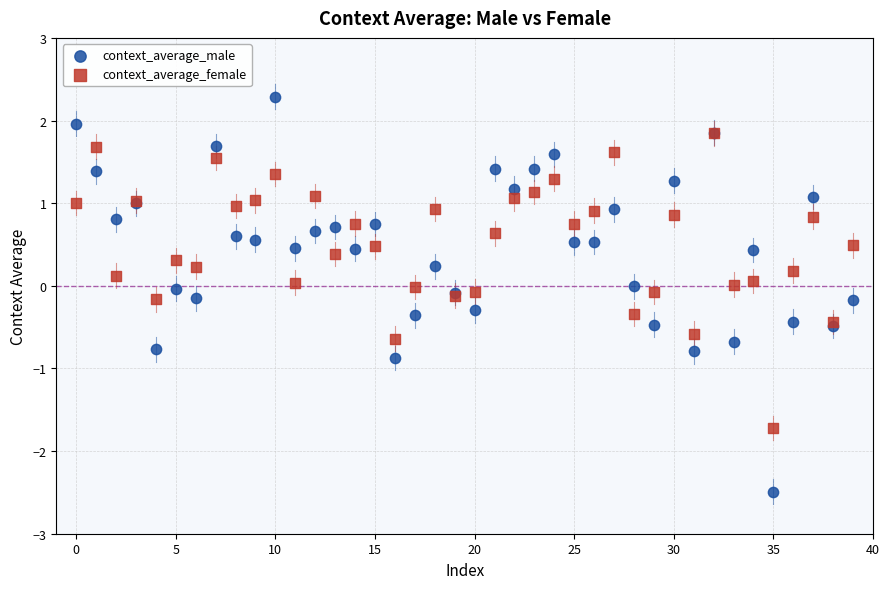

Which series contains the lowest Y value?

context_average_male